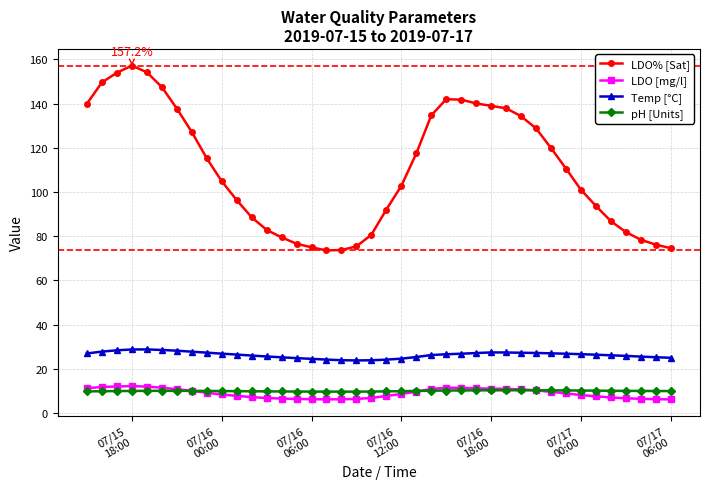

True or false: pH [Units] and LDO% [Sat] cross at least once.

False